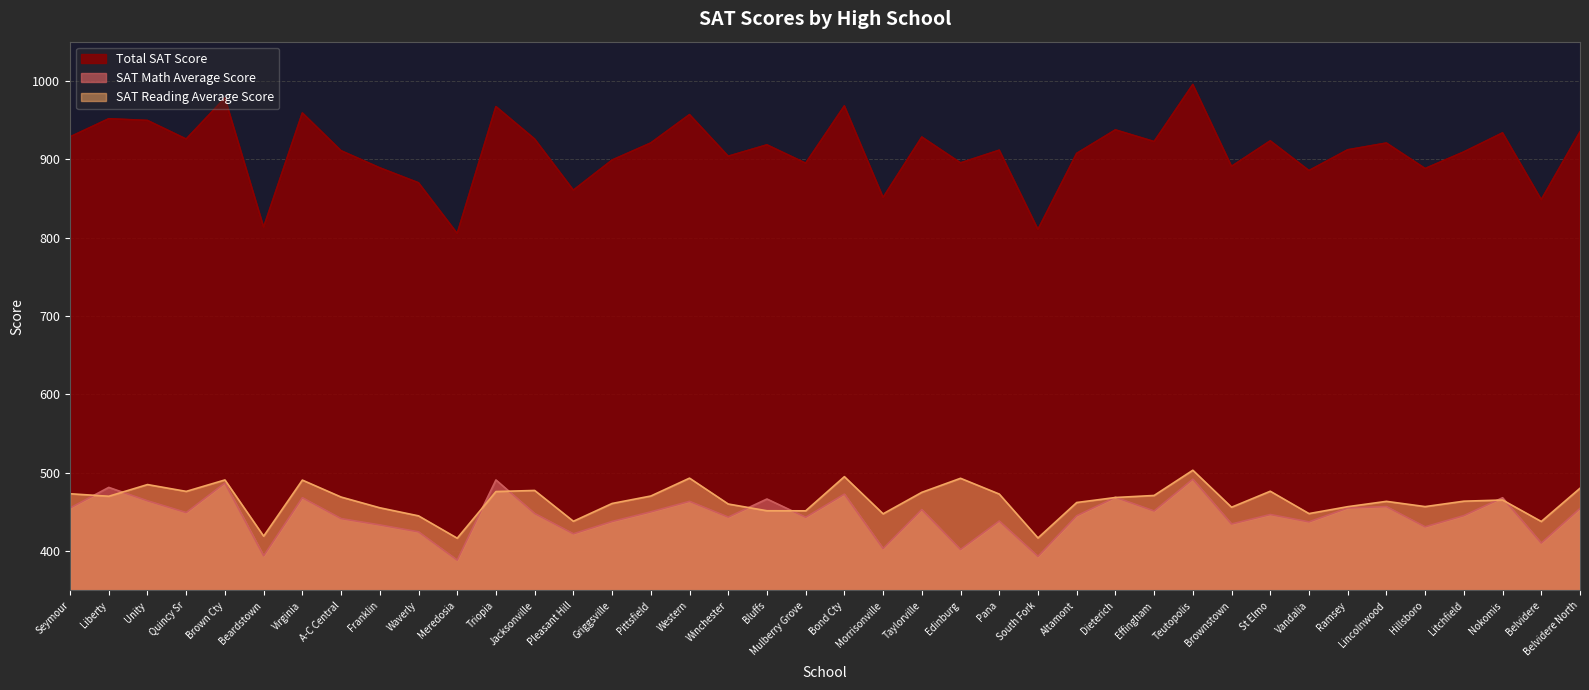

Which series has the largest total across all categories?

Total SAT Score